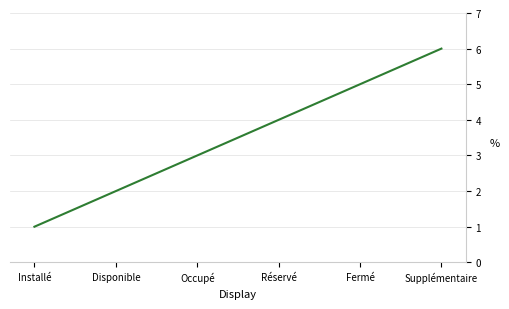

Count the number of data series in this chart.

1